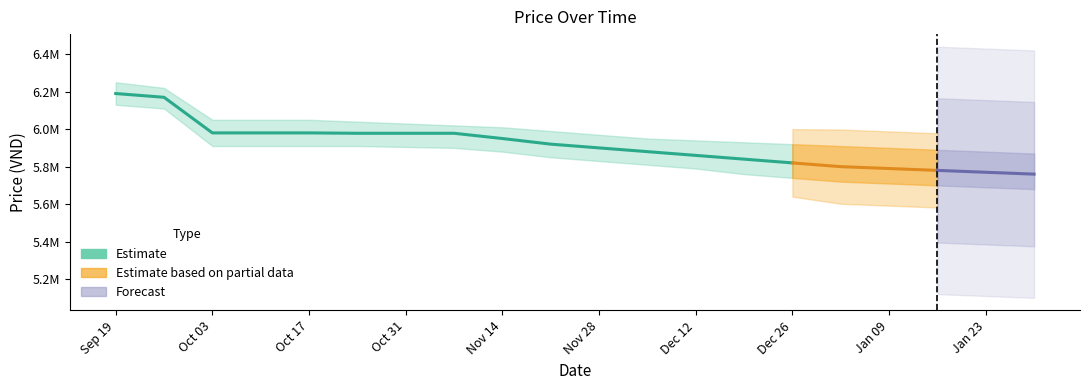

What position from the right is 2023-11-07?

13